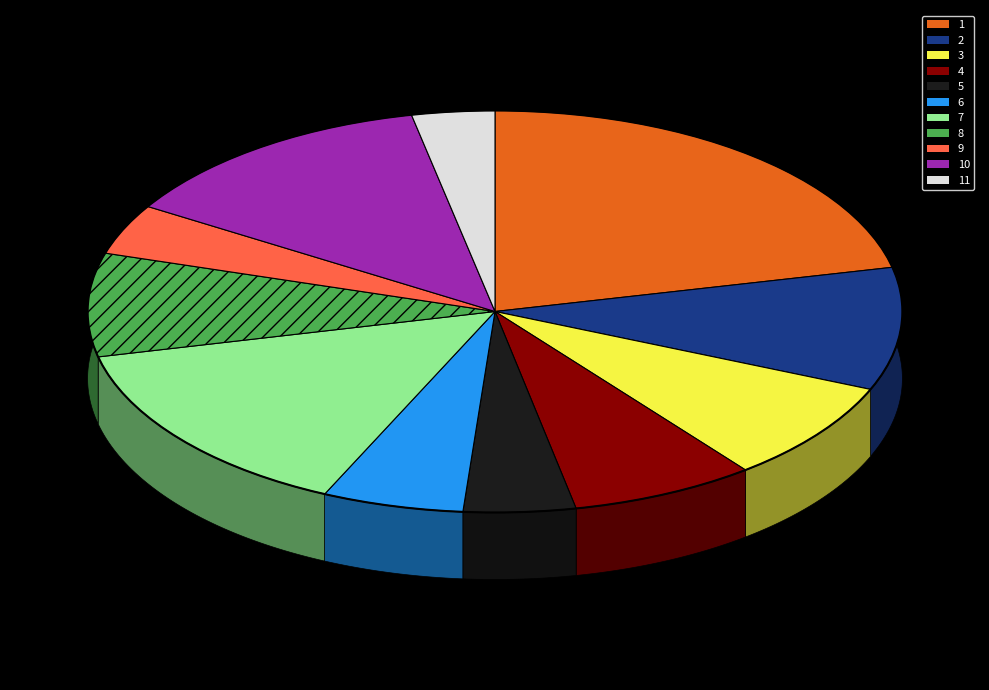

Which slice is the largest?

1